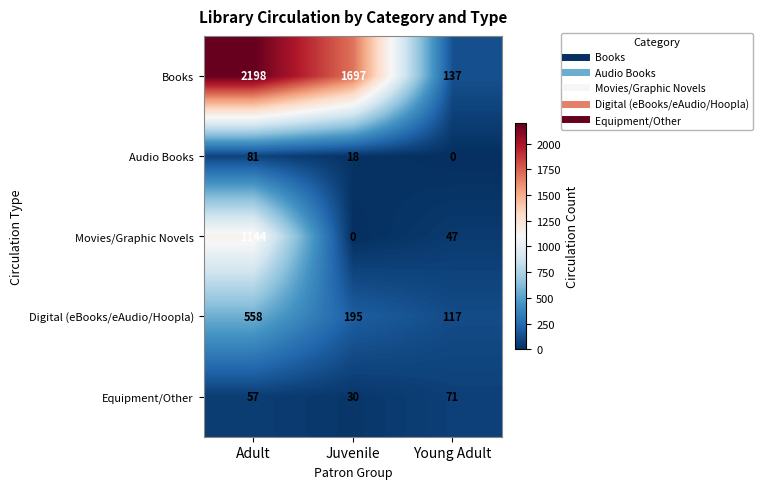

What is the total value across all series at Adult?

4038